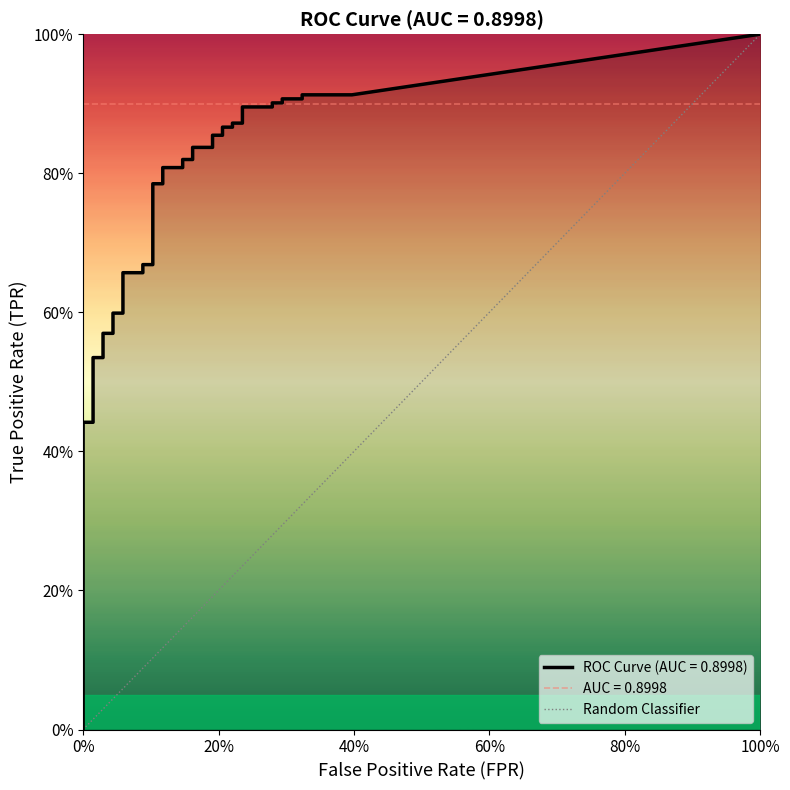

The chart shows a value of 2 at 100%. True or false?

False